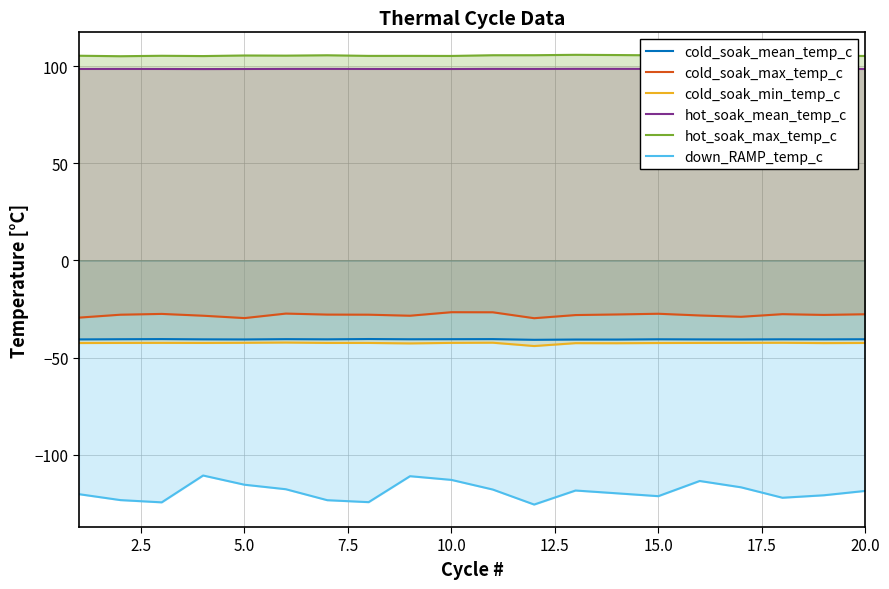

True or false: cold_soak_min_temp_c and hot_soak_mean_temp_c intersect in this chart.

False